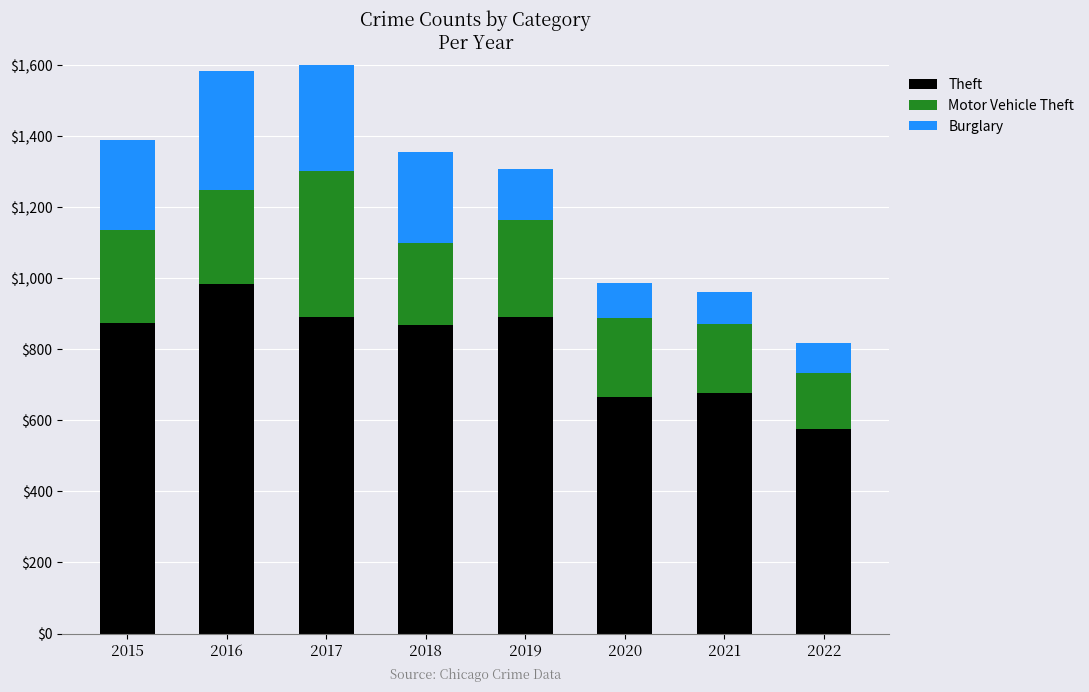

Is the value of Theft at 2022 greater than the value of Motor Vehicle Theft at 2015?

Yes